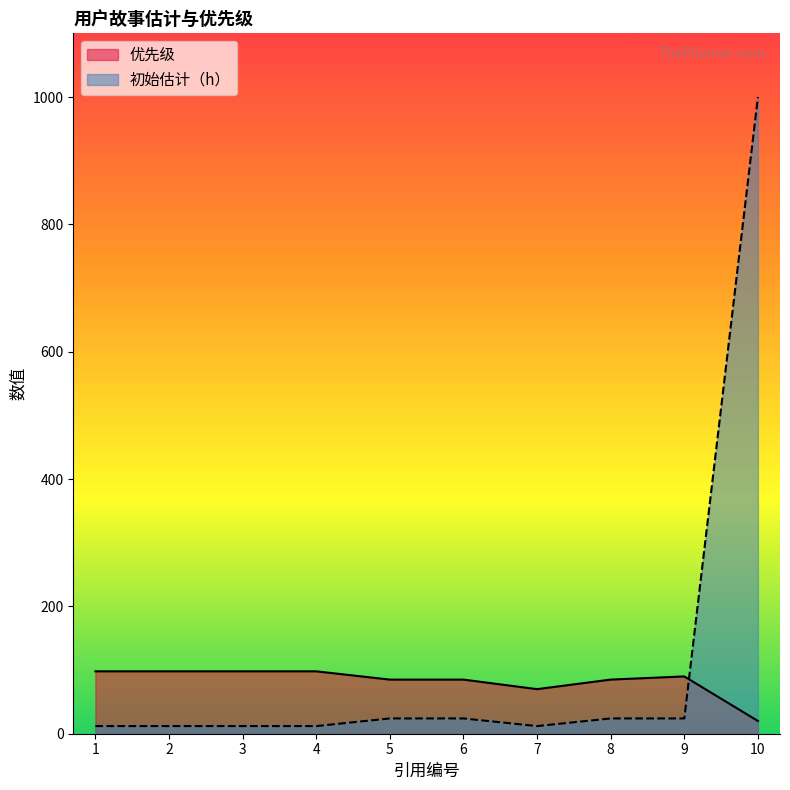

At which label does 初始估计（h） reach its peak?

10